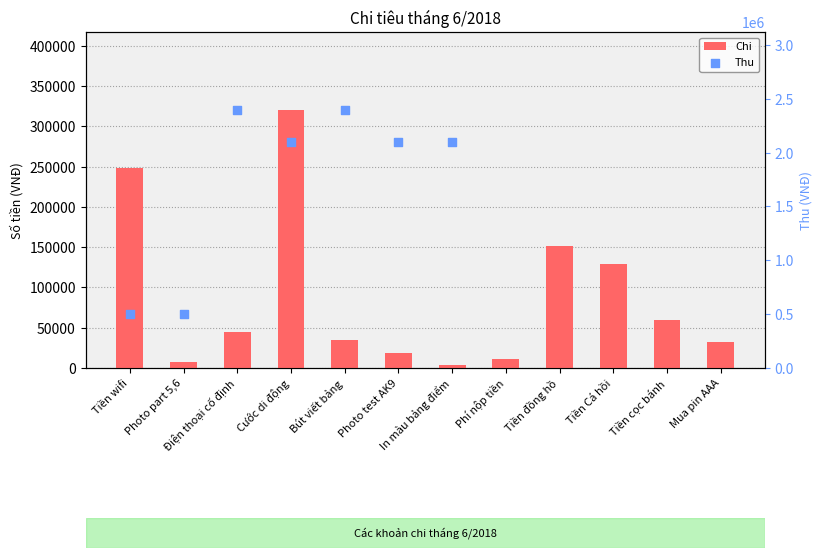

Between Tiền wifi and Tiền Cá hồi, which is larger?

Tiền wifi